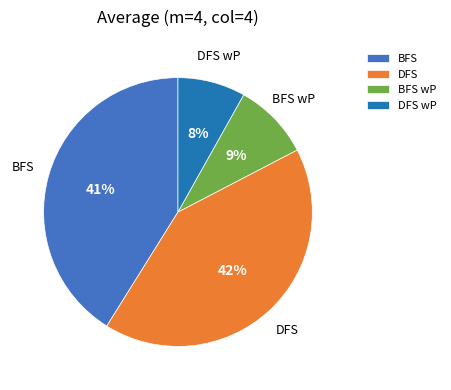

True or false: BFS wP accounts for 9% of the total.

True